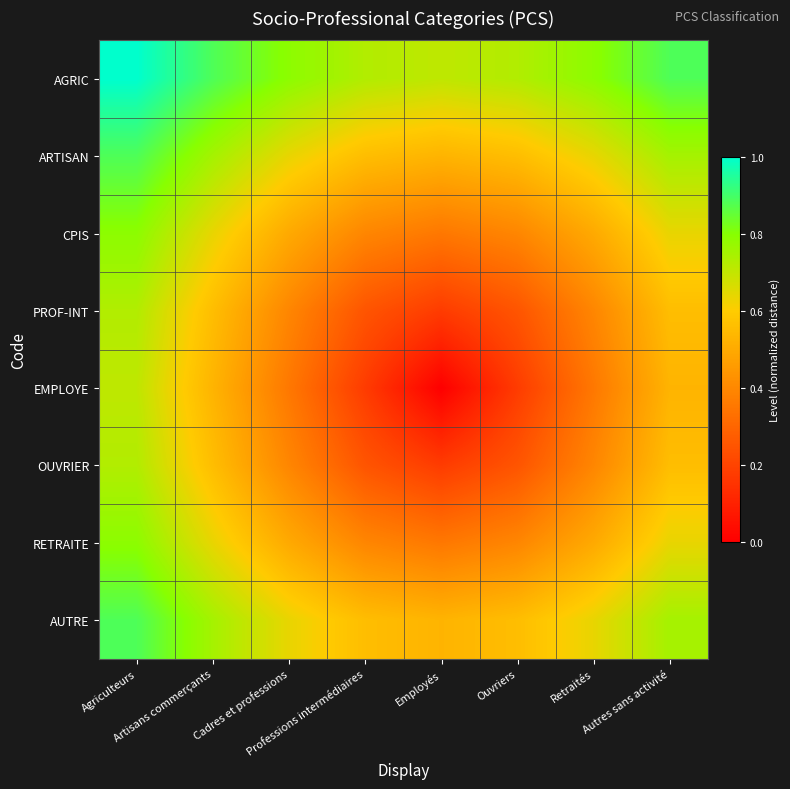

At which category is the sum across all series the highest?

Agriculteurs